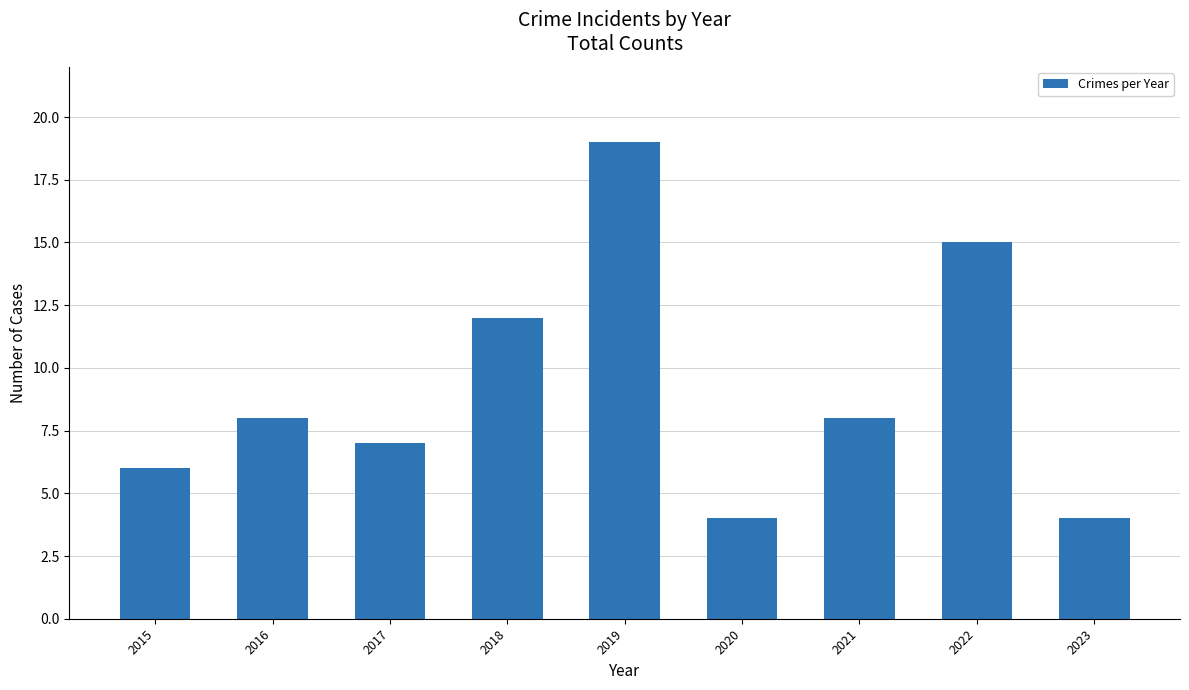

Between 2020 and 2015, which is larger?

2015